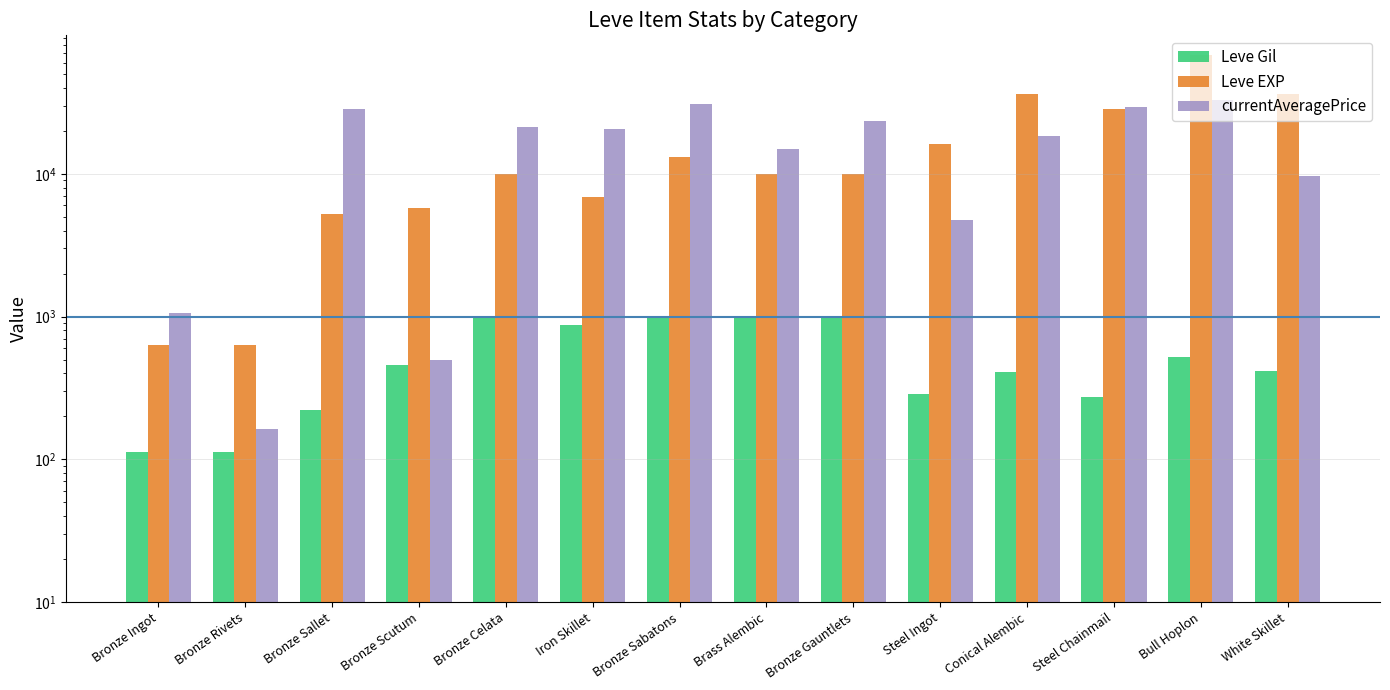

Reading left to right, what are all the values shown in this chart?

Leve Gil: Bronze Ingot=113.0	Bronze Rivets=112.0	Bronze Sallet=220.0	Bronze Scutum=460.0	Bronze Celata=990.0	Iron Skillet=880.0	Bronze Sabatons=990.0	Brass Alembic=990.0	Bronze Gauntlets=990.0	Steel Ingot=287.0	Conical Alembic=406.0	Steel Chainmail=273.0	Bull Hoplon=520.0	White Skillet=414.0
Leve EXP: Bronze Ingot=630.0	Bronze Rivets=630.0	Bronze Sallet=5220.0	Bronze Scutum=5800.0	Bronze Celata=9990.0	Iron Skillet=6880.0	Bronze Sabatons=13090.0	Brass Alembic=9990.0	Bronze Gauntlets=9990.0	Steel Ingot=16080.0	Conical Alembic=36390.0	Steel Chainmail=28320.0	Bull Hoplon=67730.0	White Skillet=36240.0
currentAveragePrice: Bronze Ingot=1051.4	Bronze Rivets=163.8	Bronze Sallet=28500.0	Bronze Scutum=500.0	Bronze Celata=21166.7	Iron Skillet=20666.7	Bronze Sabatons=31003.0	Brass Alembic=15000.0	Bronze Gauntlets=23483.3	Steel Ingot=4766.2	Conical Alembic=18408.8	Steel Chainmail=29537.6	Bull Hoplon=33009.0	White Skillet=9613.2